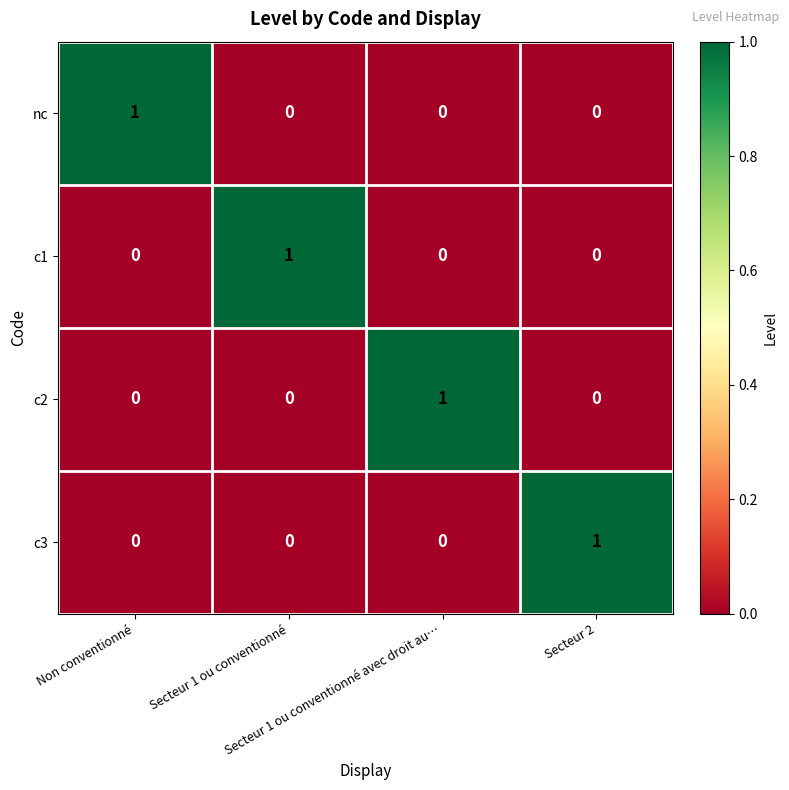

Count the c1 values in the range 0 to 1.

4